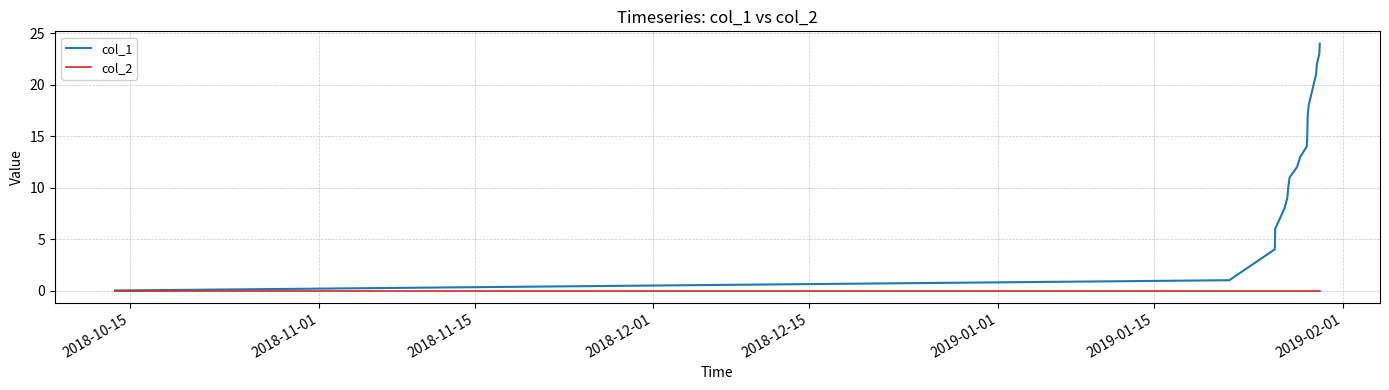

Which series has the largest total across all categories?

col_1